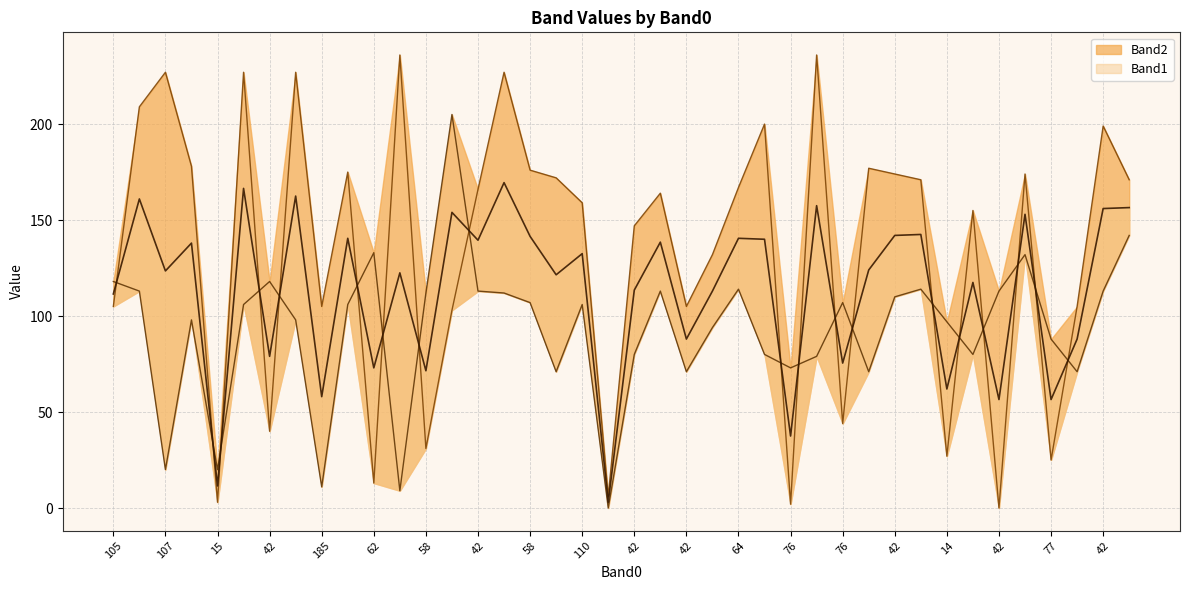

How many lines are shown in the chart?

2